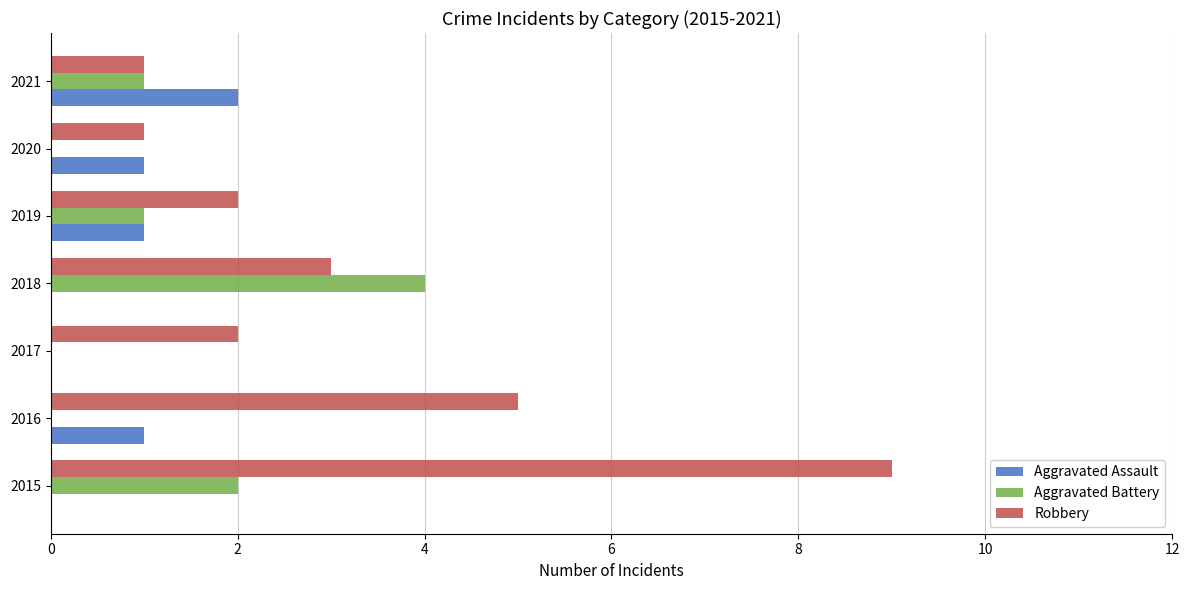

Is it true that Robbery equals 5 at 2018?

False